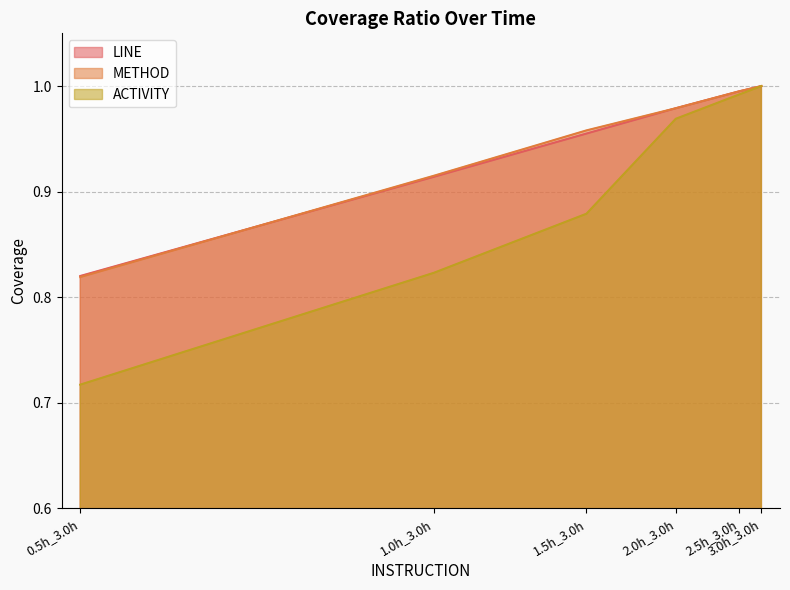

The value of METHOD at 1.5h_3.0h is 1.0. True or false?

True